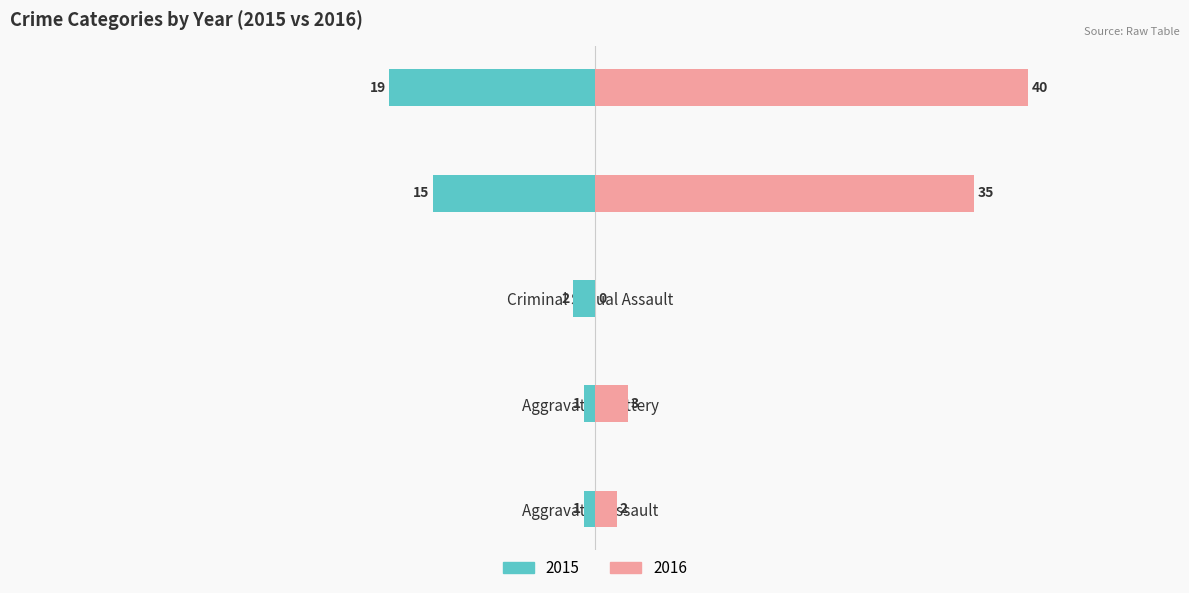

True or false: 2015 has a value of -19 at Total.

True